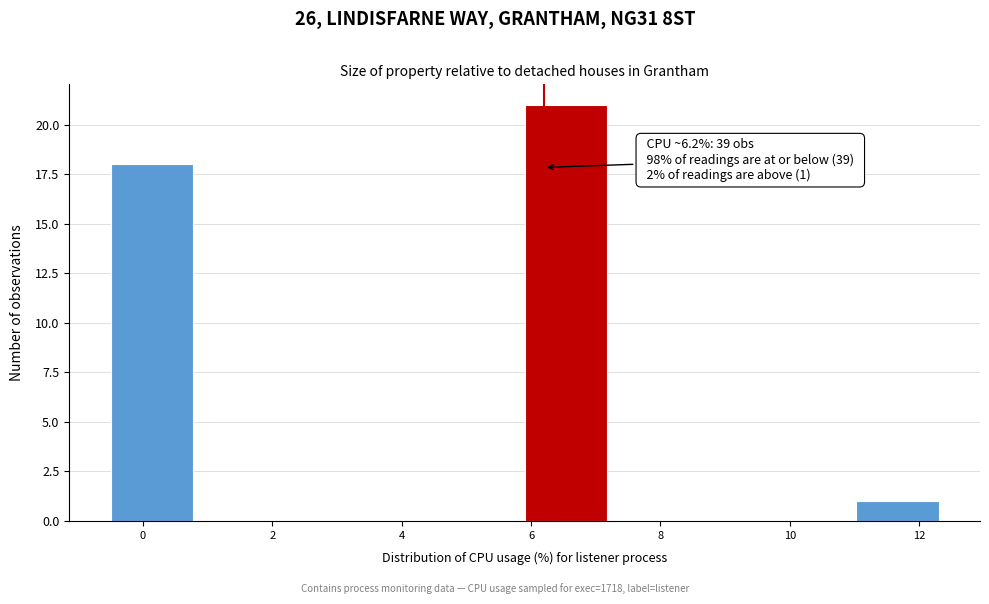

Which range on the x-axis has the tallest bar?

5.90 to 7.18